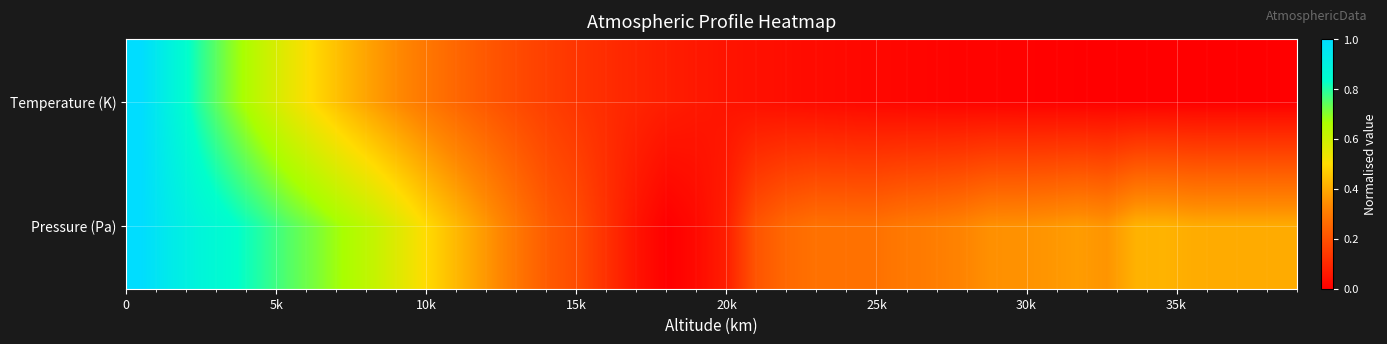

Count the number of categories in the chart.

40